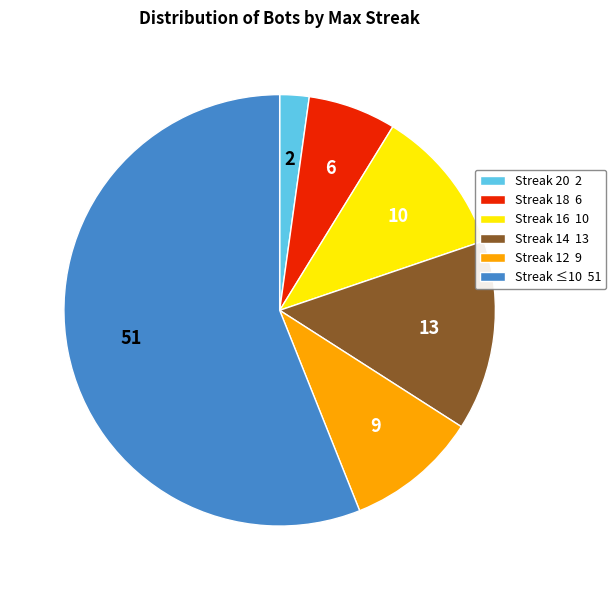

Is Streak 16 10 the majority of the pie?

No